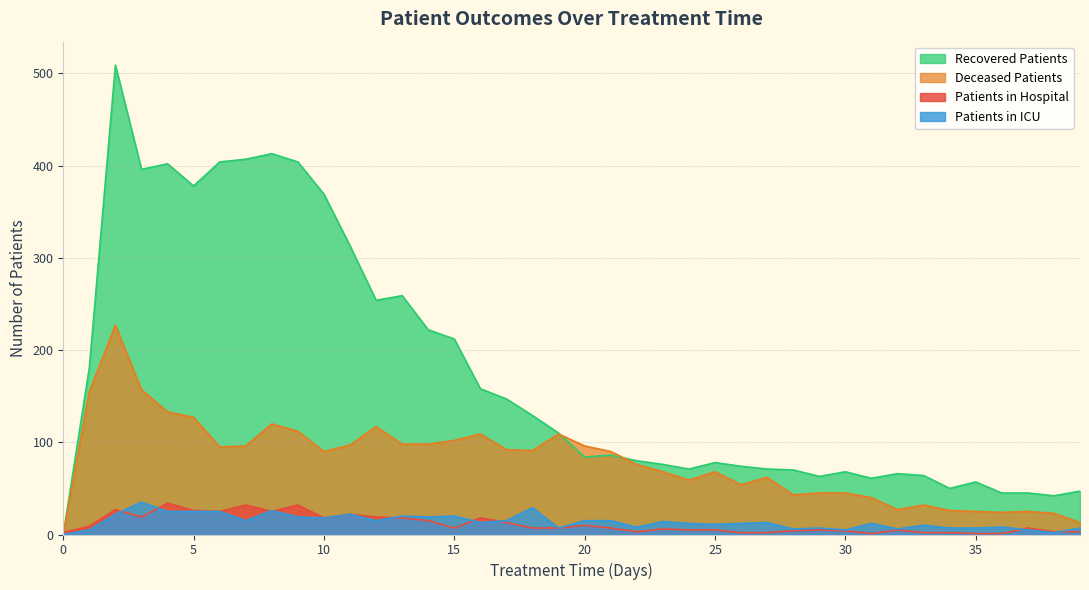

Is it true that deceased_patients equals 75 at 29?

False